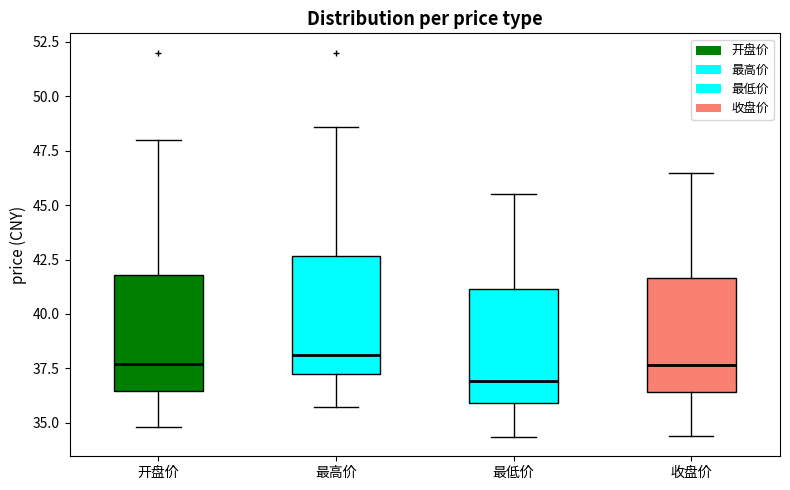

Reading left to right, transcribe this box plot: for each box, give where its median line is, the range the box spans, and where its two whiskers end, as read against the y-axis. The values are not printed on the chart, so give them approximately, as read against the axis.

开盘价: median 37.5, box 36.5 to 42.0, whiskers 35.0 to 48.0
最高价: median 38.0, box 37.5 to 42.5, whiskers 35.5 to 48.5
最低价: median 37.0, box 36.0 to 41.0, whiskers 34.5 to 45.5
收盘价: median 37.5, box 36.5 to 41.5, whiskers 34.5 to 46.5